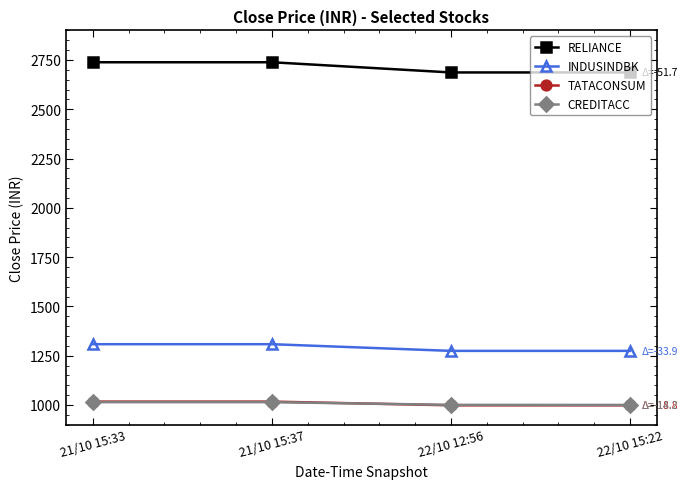

Which series has the largest total across all categories?

RELIANCE